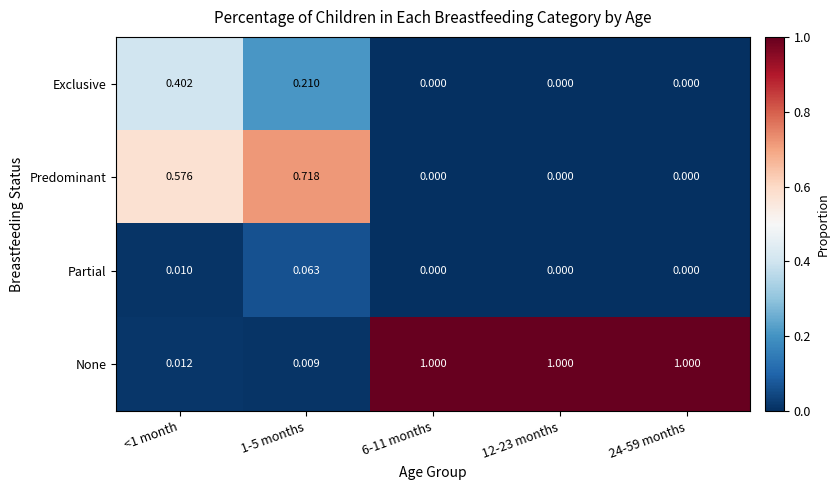

Rank the series by their average value, from highest to lowest.

None, Predominant, Exclusive, Partial